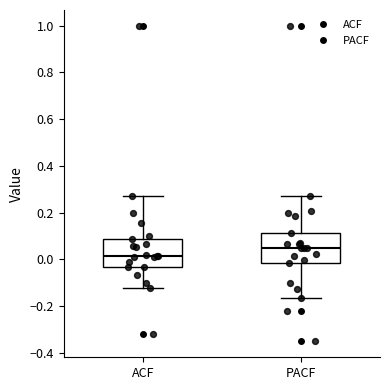

Where is the upper edge of the box for PACF on the y-axis? The values are not printed on the chart, so give them approximately, as read against the axis.

0.12